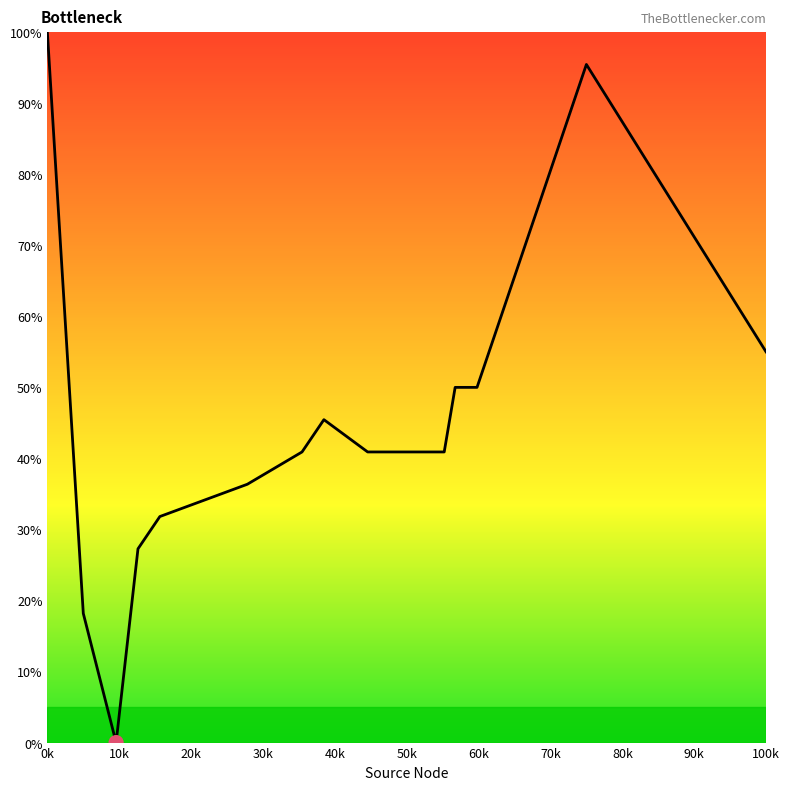

What is the difference between the maximum and minimum values?

100.0